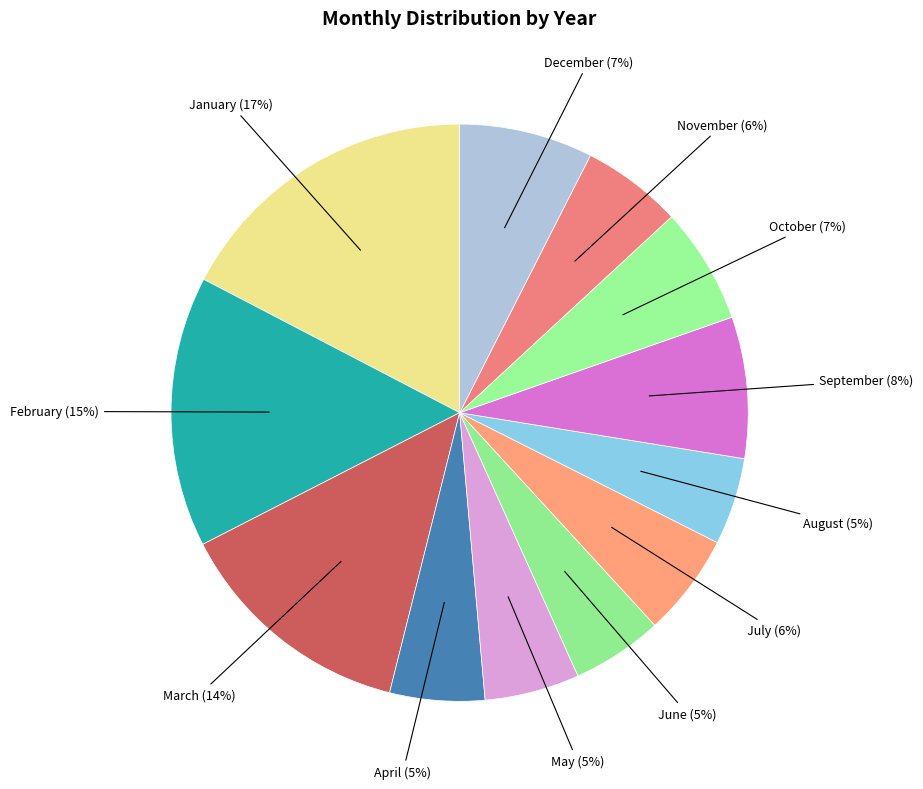

How many slices are in this pie chart?

12